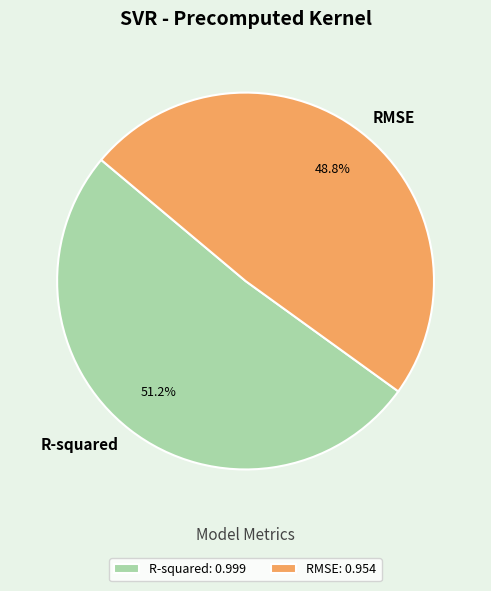

To the nearest percent, what is the difference between the largest and smallest slice percentages?

2%